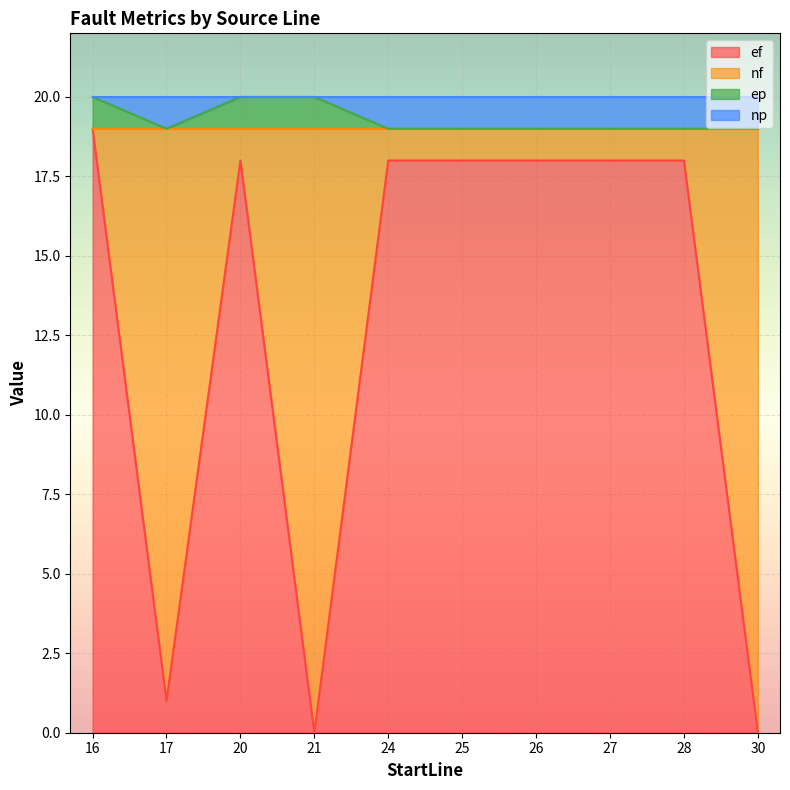

At which label does ep reach its peak?

16